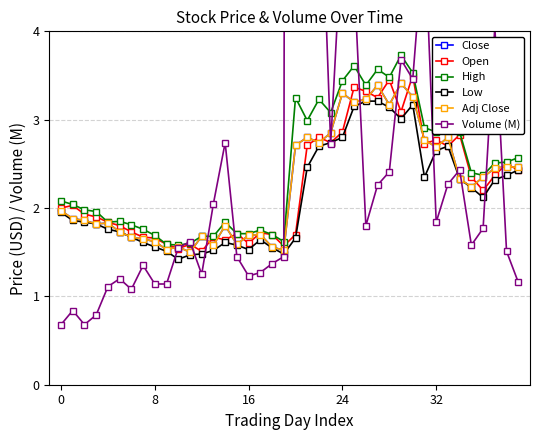

Rank the series by their maximum value, from highest to lowest.

Volume (M), High, Open, Close, Adj Close, Low